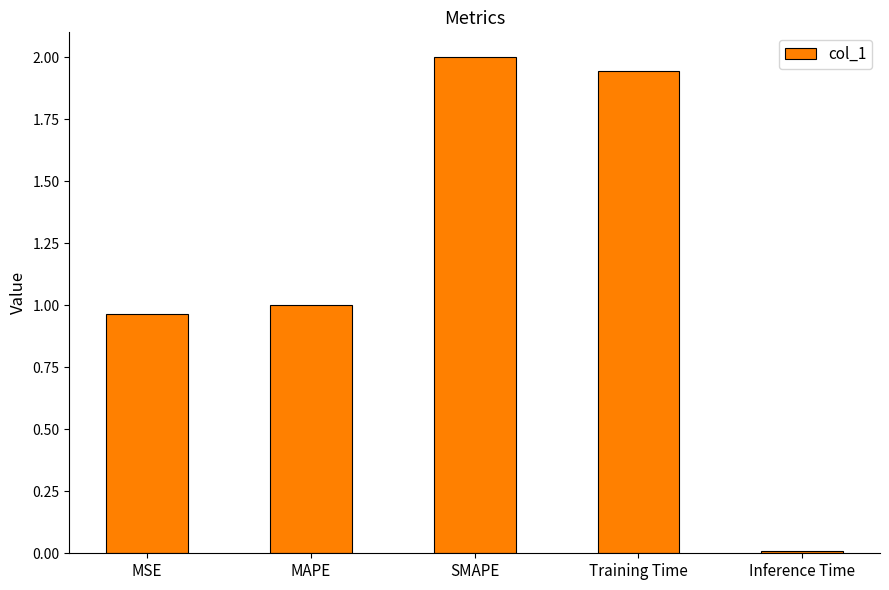

The chart shows a value of 2.0 at SMAPE. True or false?

True